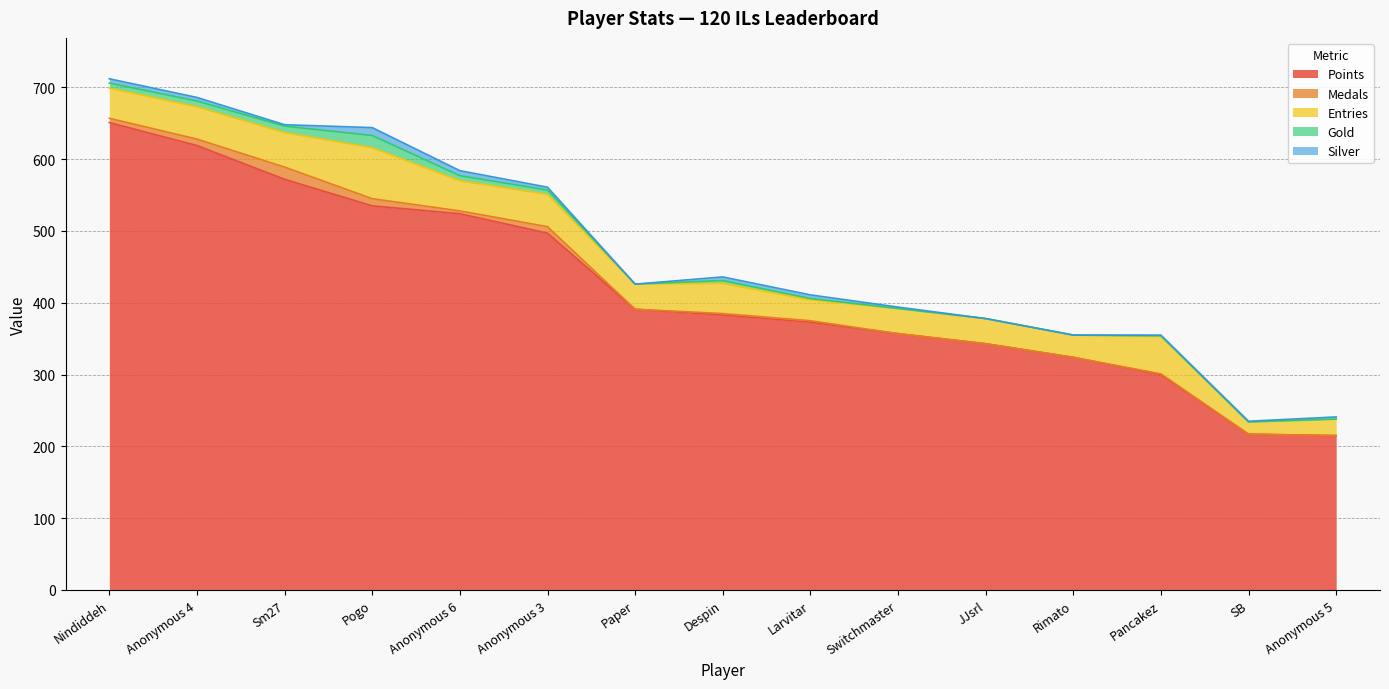

At SB, list the series in order from largest to smallest.

Points, Entries, Silver, Medals, Gold